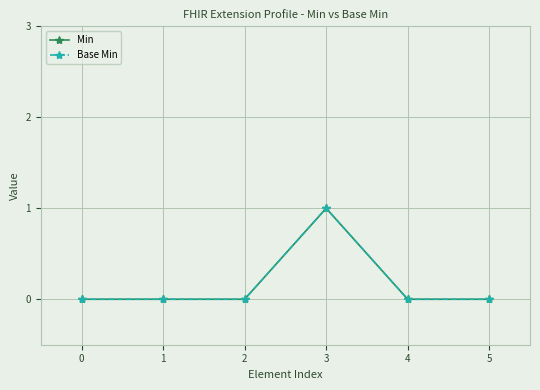

Does the chart have visible grid lines?

Yes